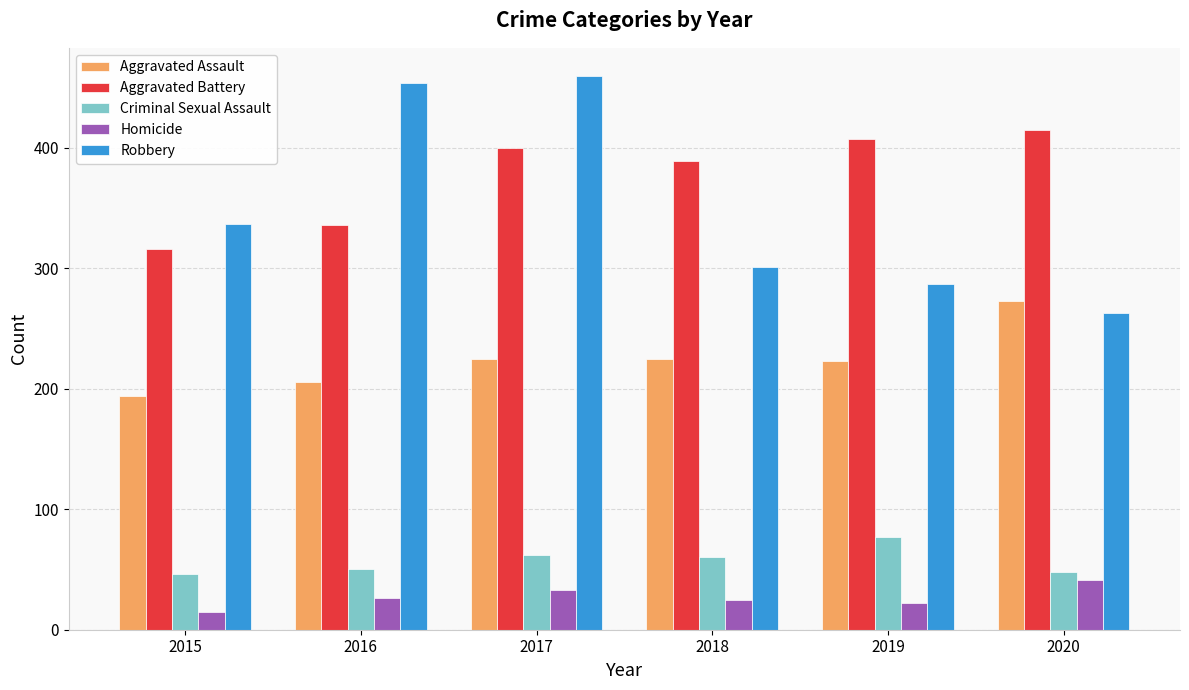

How many groups of bars are there?

6